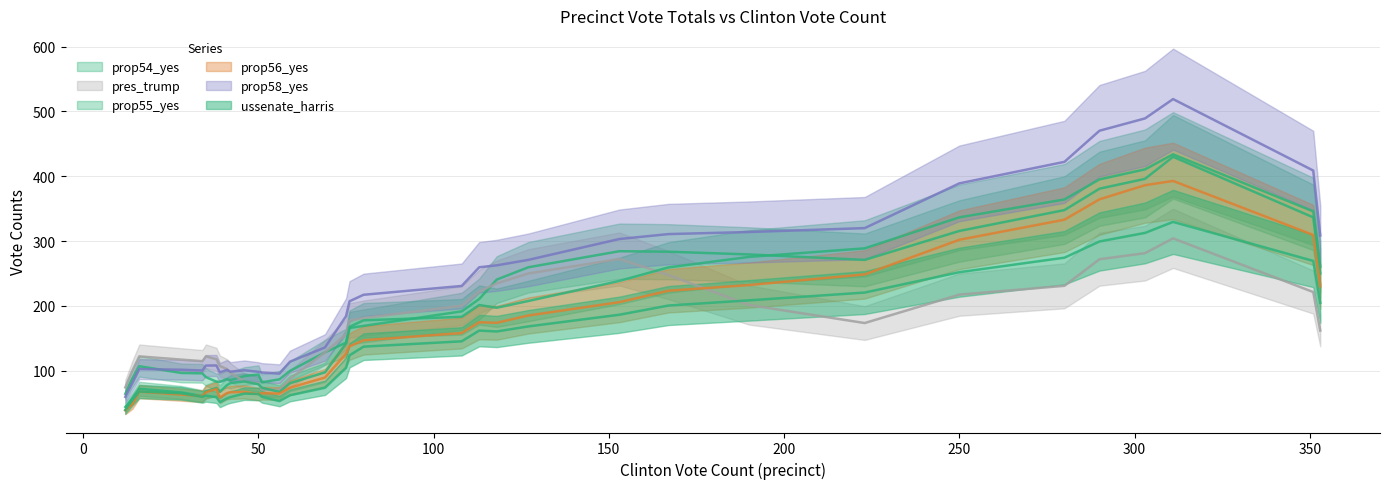

What is the sum of all prop54_yes values?

6750